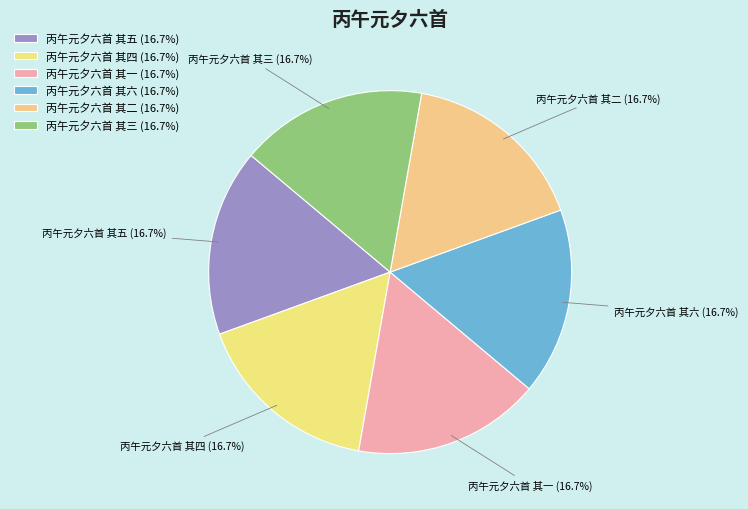

Combined, what portion of the pie is 丙午元夕六首 其三 and 丙午元夕六首 其二?

33.3%